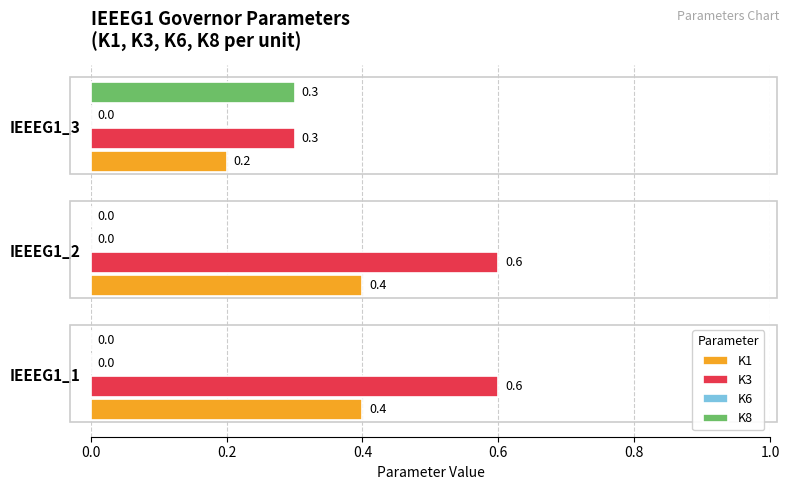

The K1 series shows 0.4 at IEEEG1_1. True or false?

True